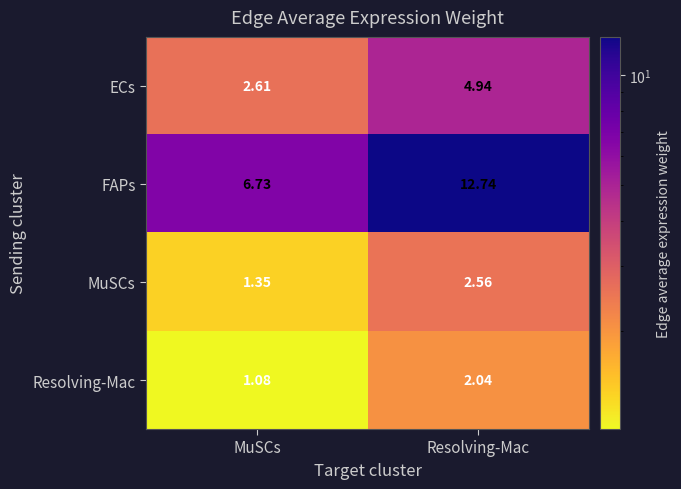

Which series has the widest spread of values?

FAPs